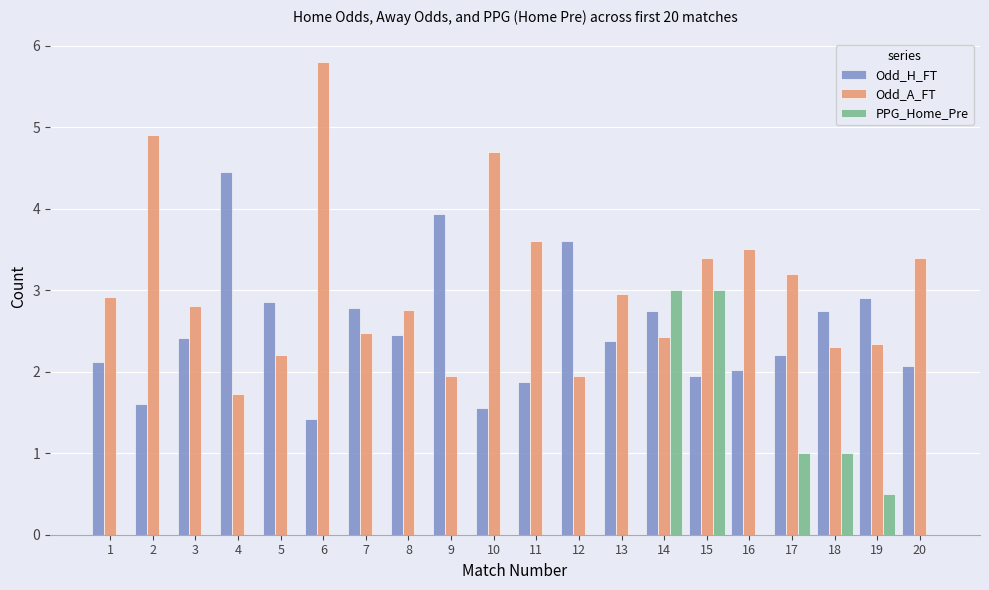

Which series changed the most between 1 and 10?

Odd_A_FT